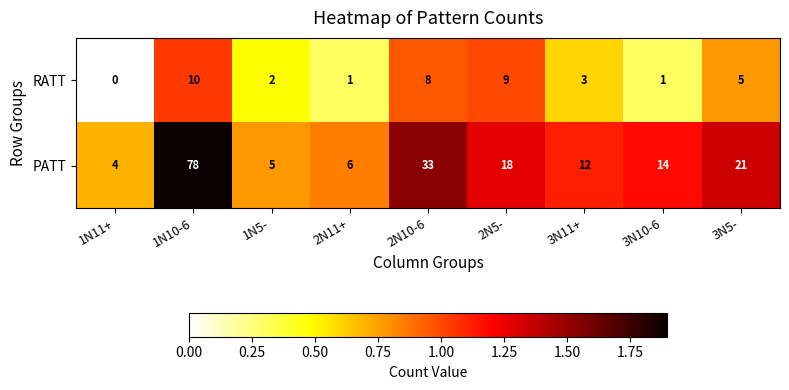

True or false: RATT has a value of 9 at 2N5-.

True